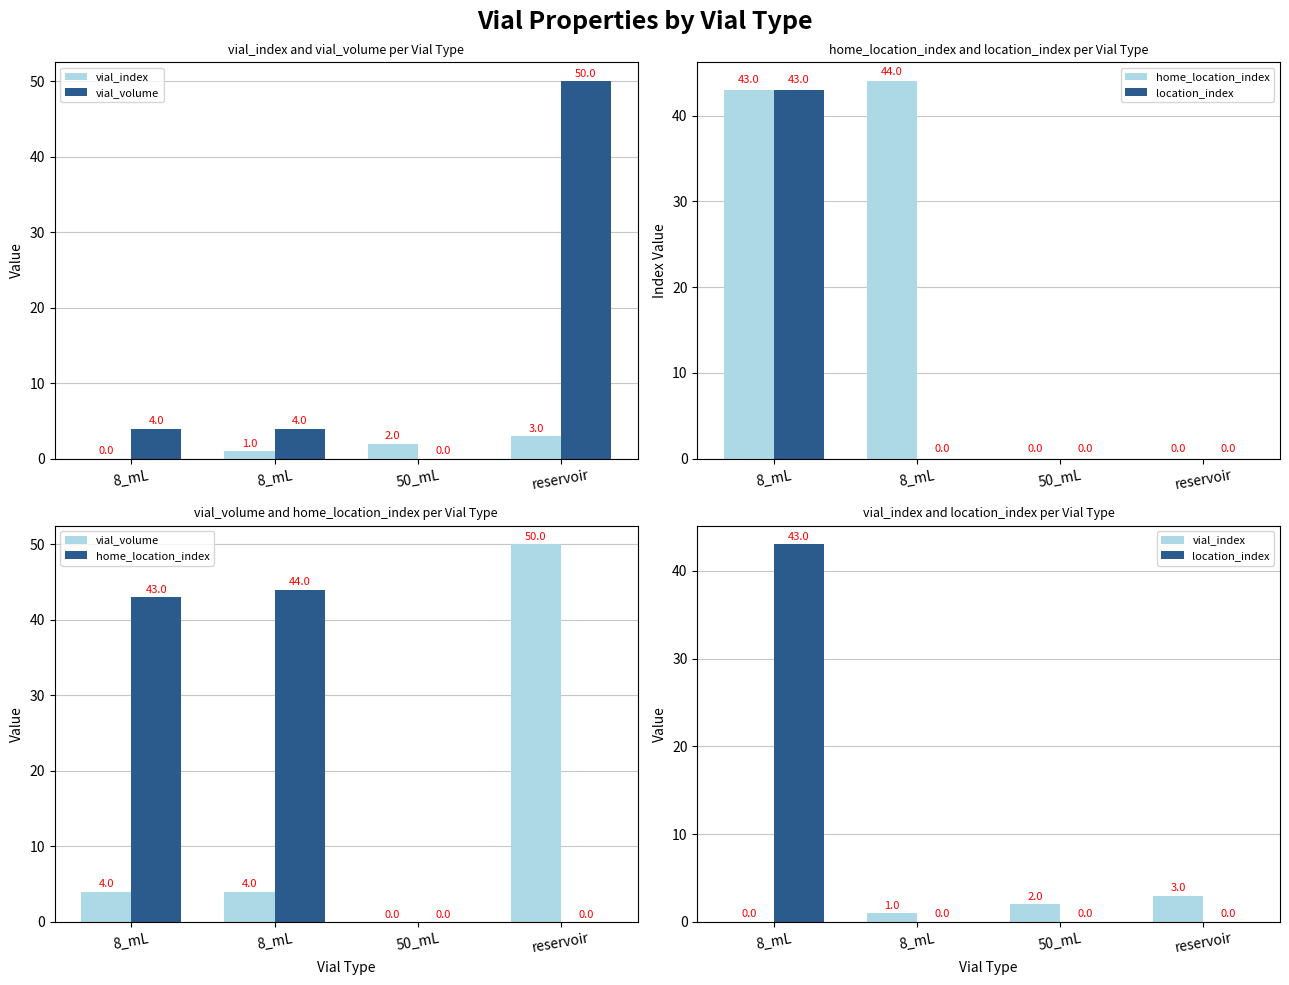

At which category does the chart reach its peak across all series?

reservoir